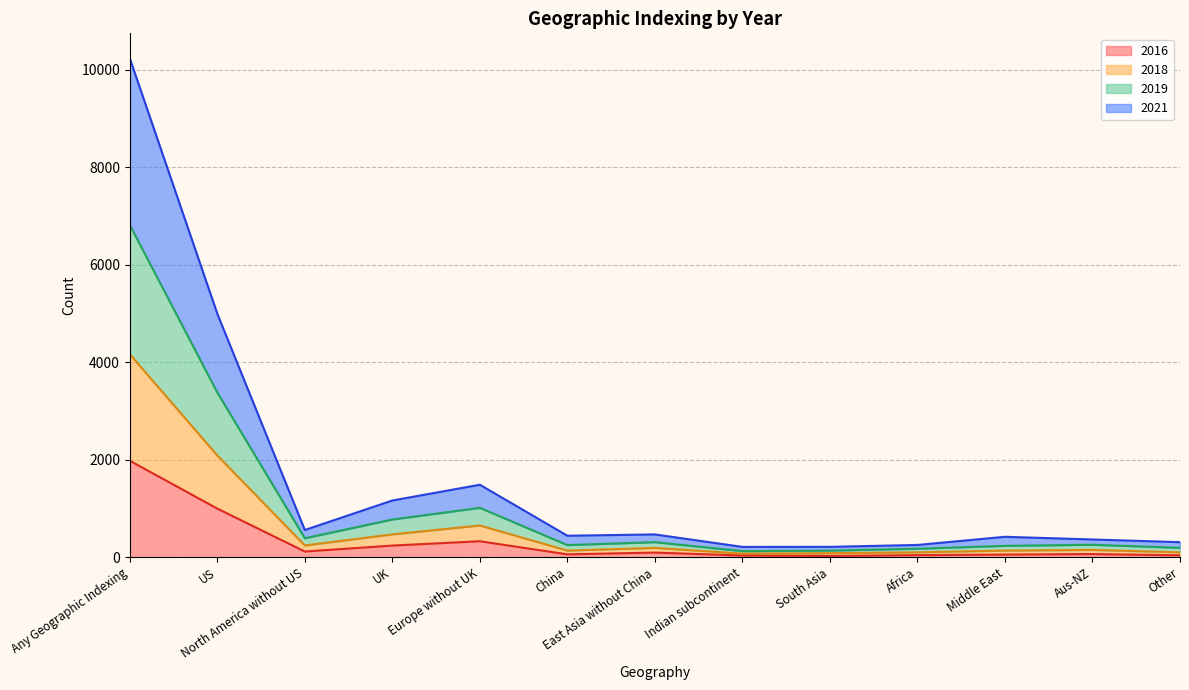

True or false: 2018 and 2016 cross at least once.

False